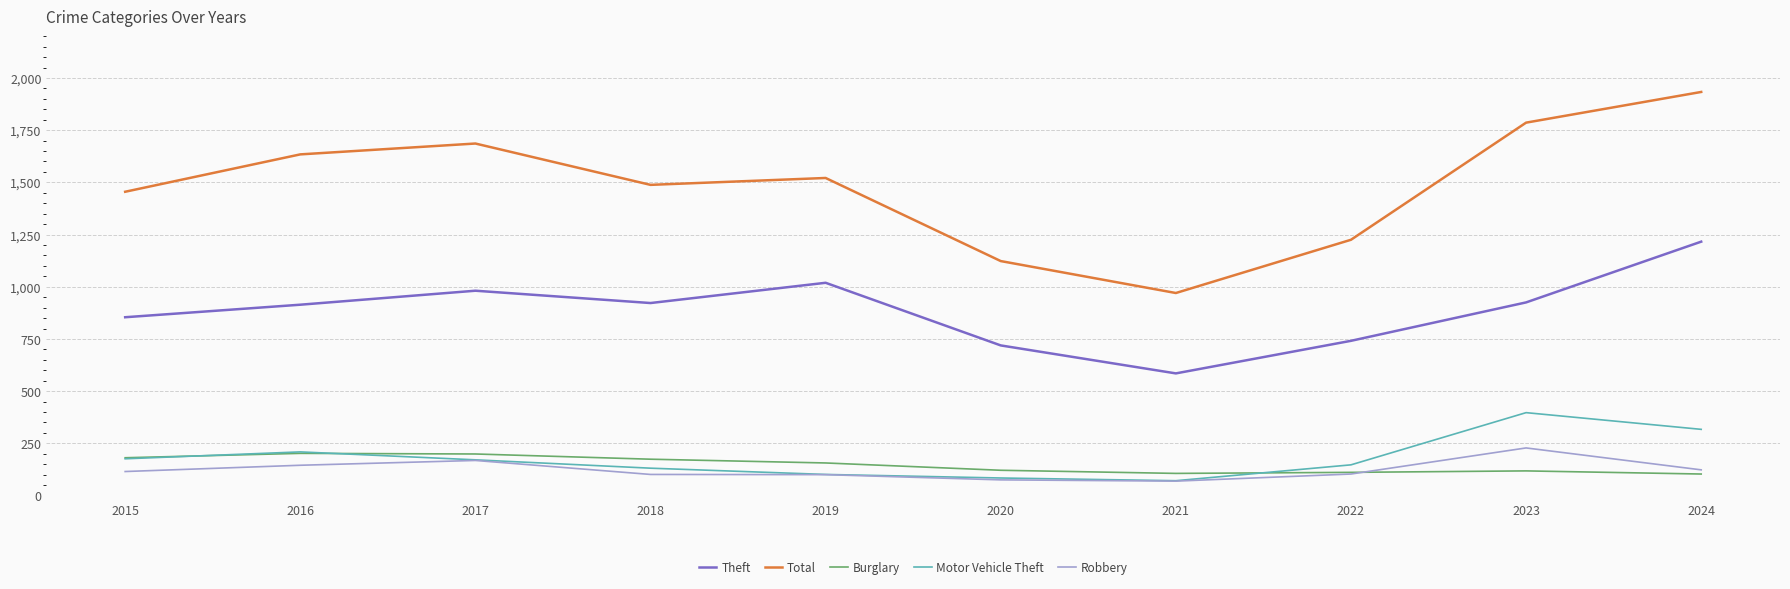

The value of Robbery at 2016 is 145. True or false?

True